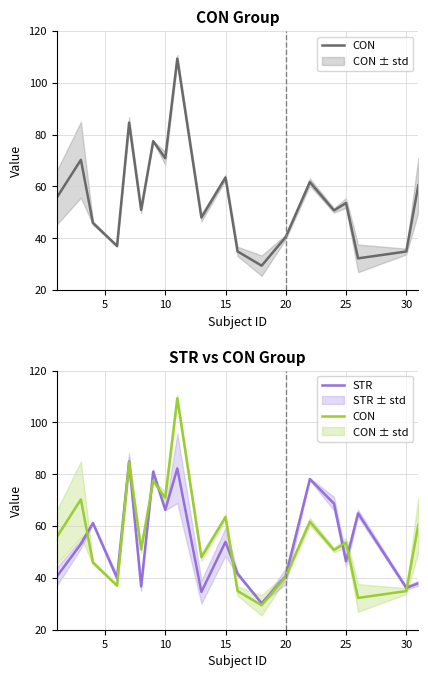

How many interior local valleys does the STR series have?

7